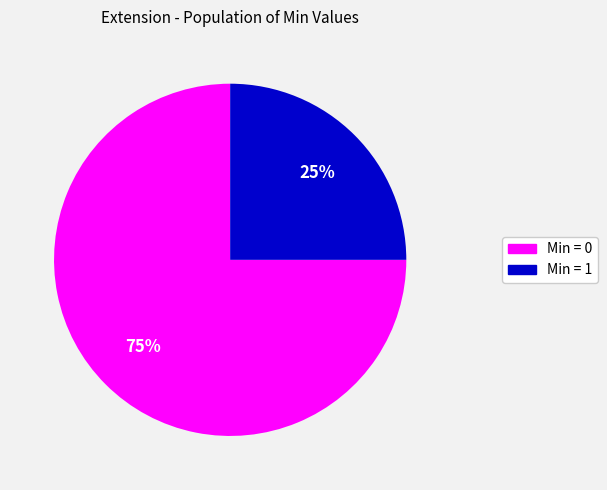

How many segments does this pie chart have?

2